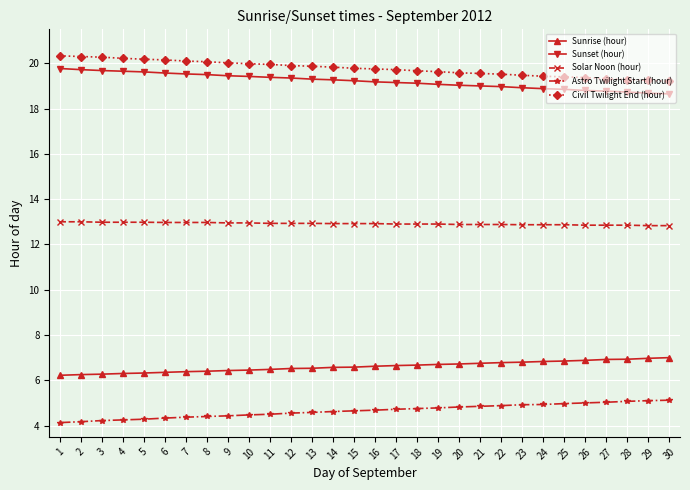

What is the sum of all Civil Twilight End (hour) values?

593.1